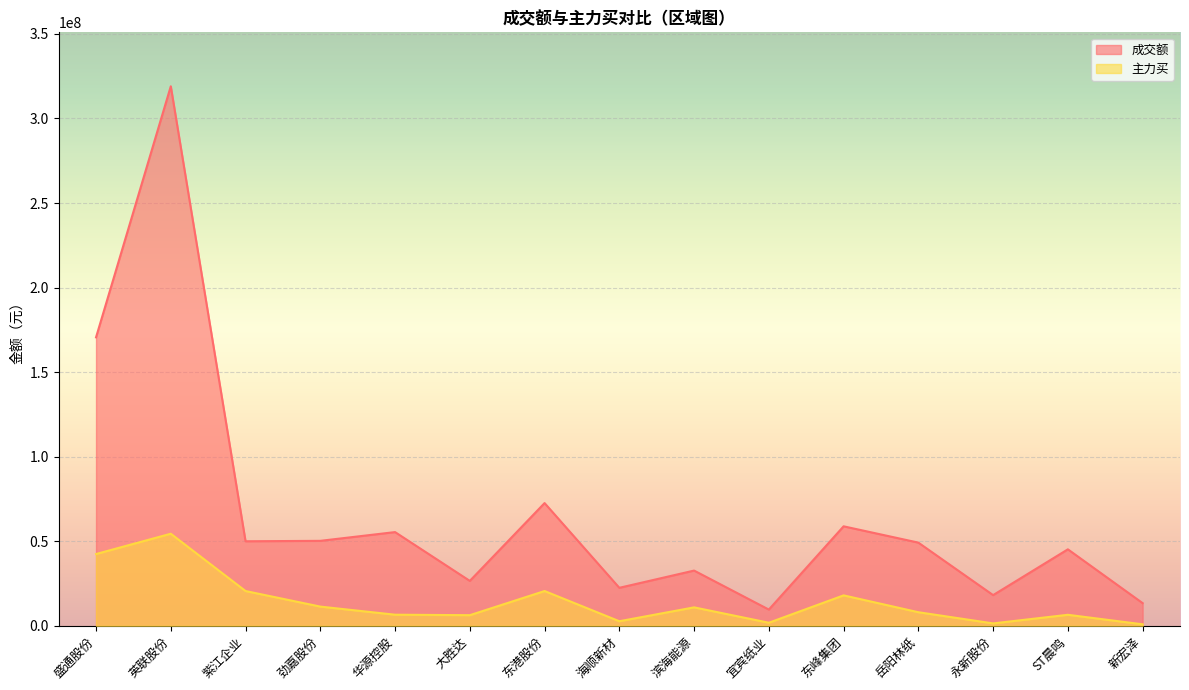

Is the value of 成交额 at 永新股份 greater than the value of 主力买 at 紫江企业?

No